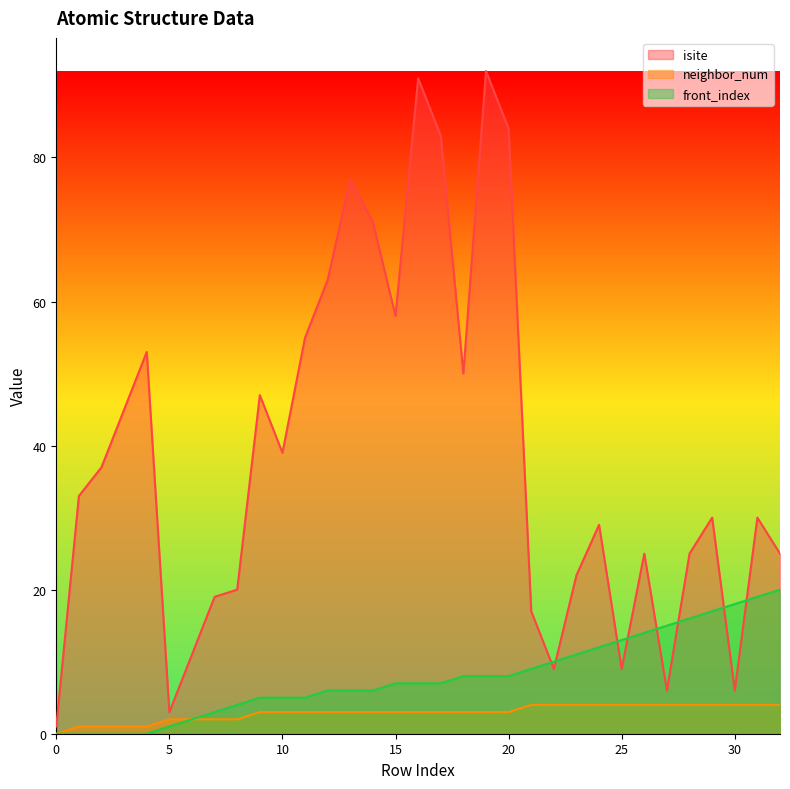

What is the difference between the highest and lowest values at 28?

21